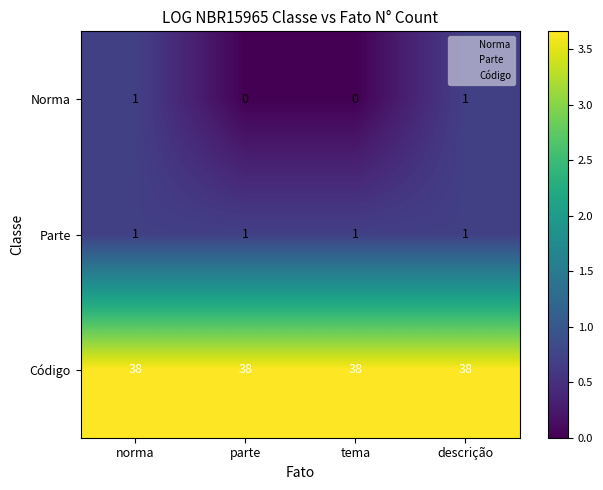

Is the value of Parte at tema greater than the value of Norma at tema?

Yes